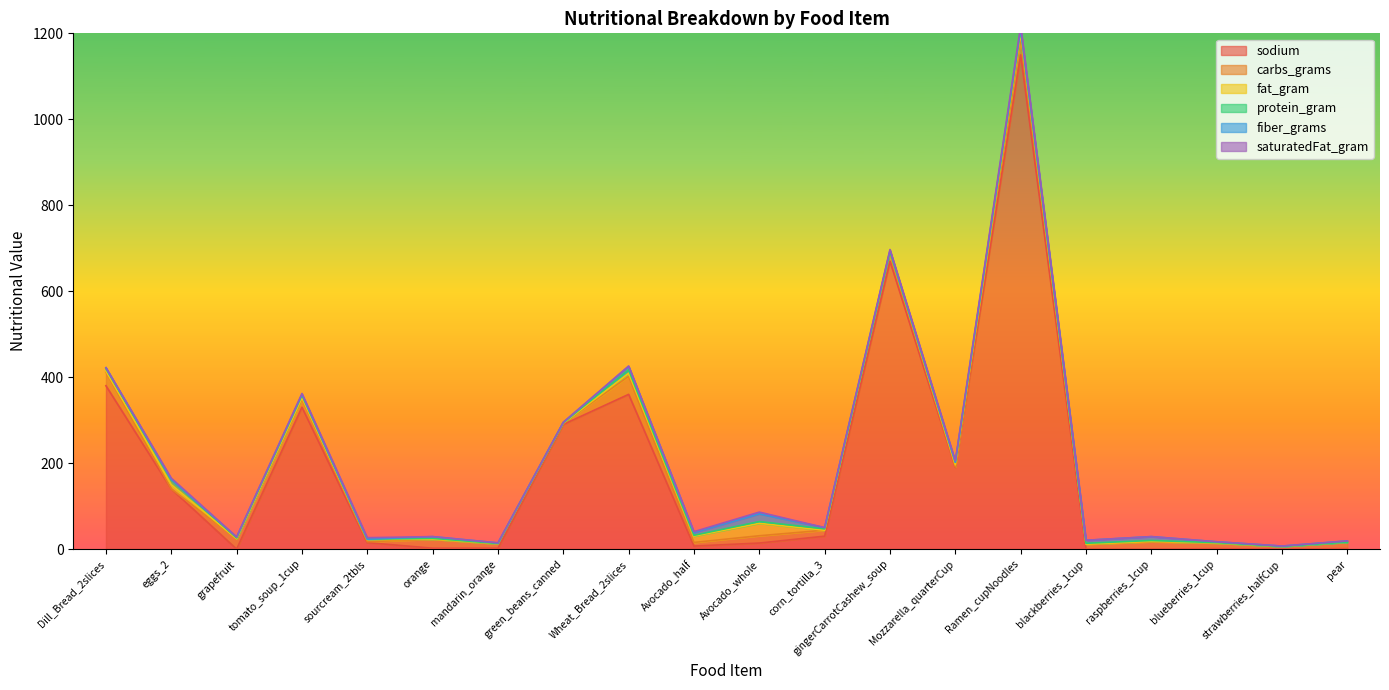

Read the carbs_grams value at Mozzarella_quarterCup.

1.0